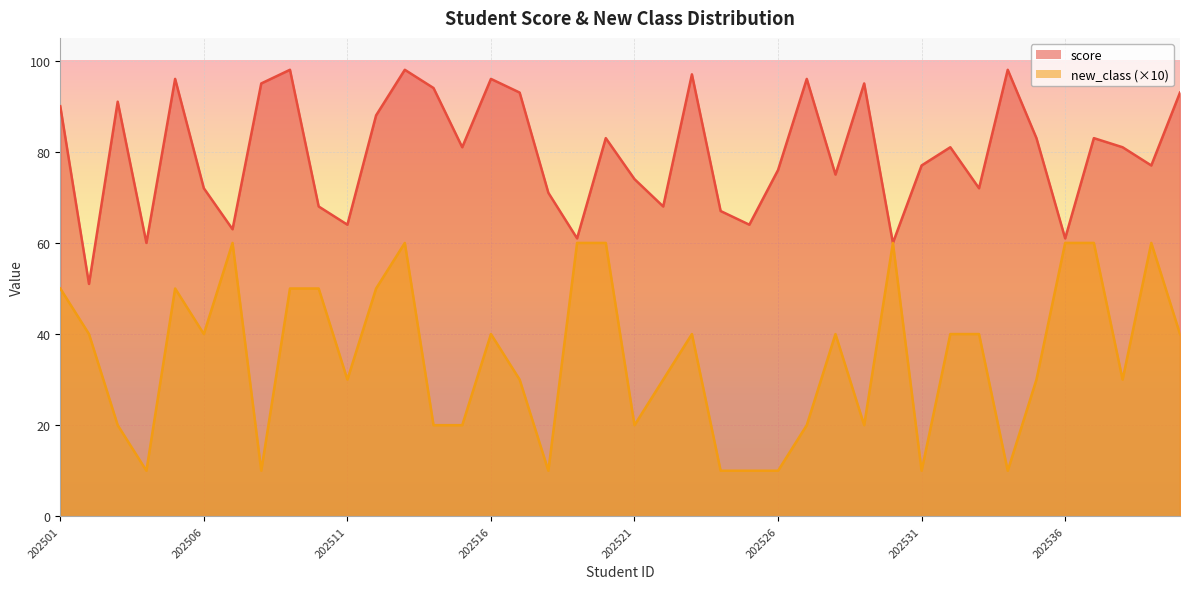

At which category does score reach its first local peak?

202503